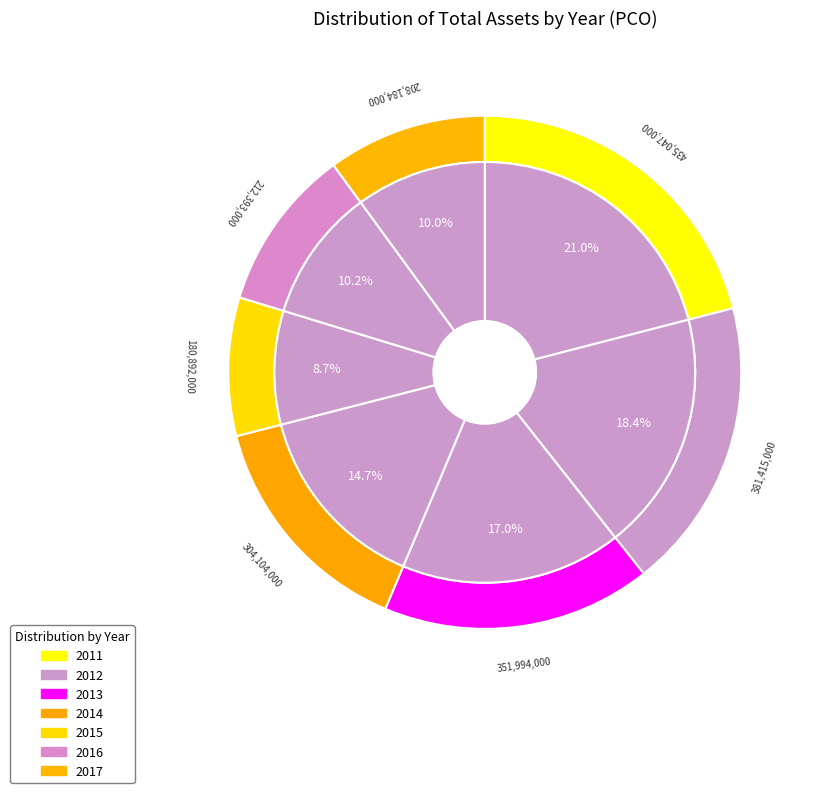

Between 2013 and 2014, which is larger?

2013